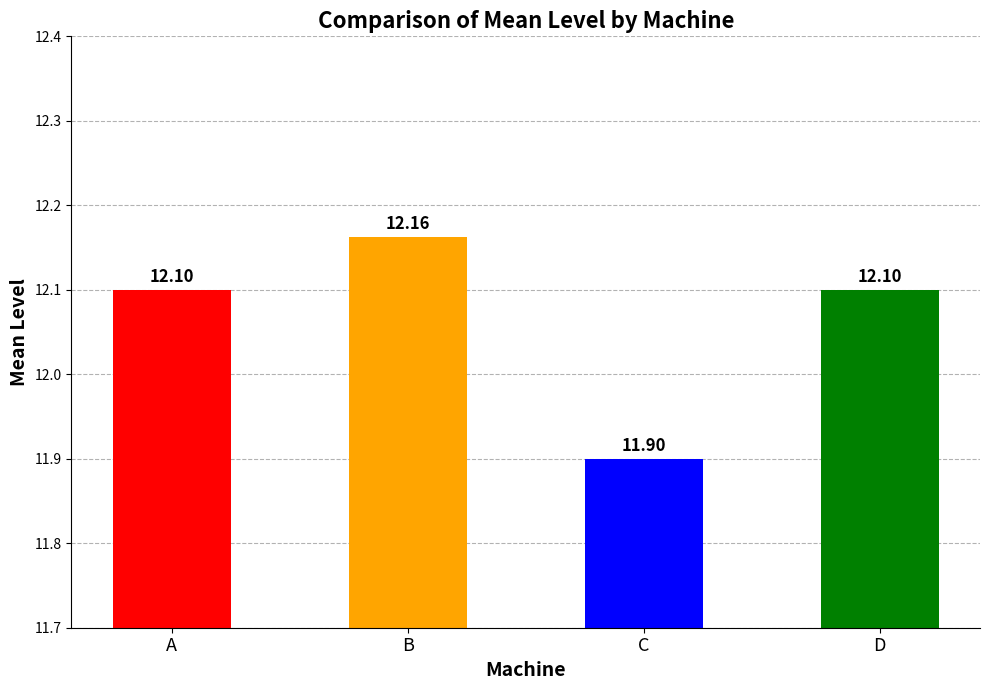

What is the average value?

12.1